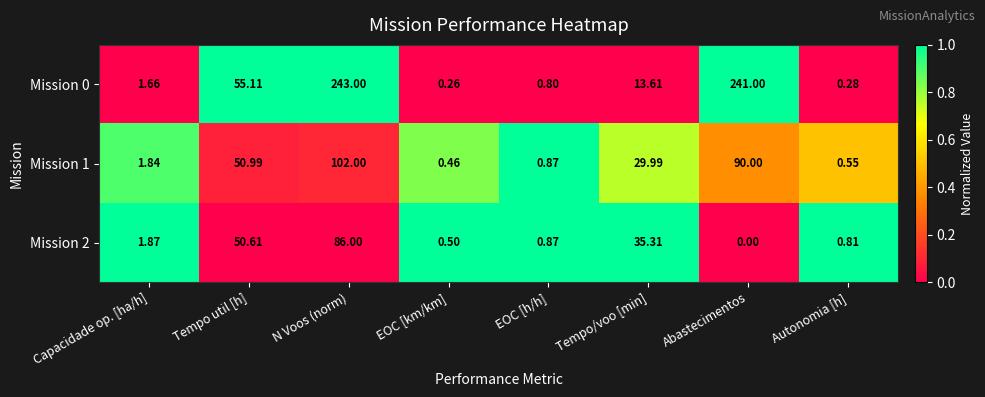

Which series has the widest spread of values?

Mission 0